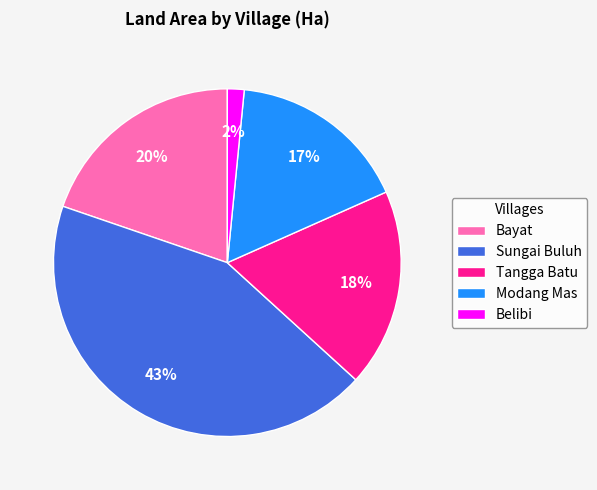

Does any single category account for the majority?

No